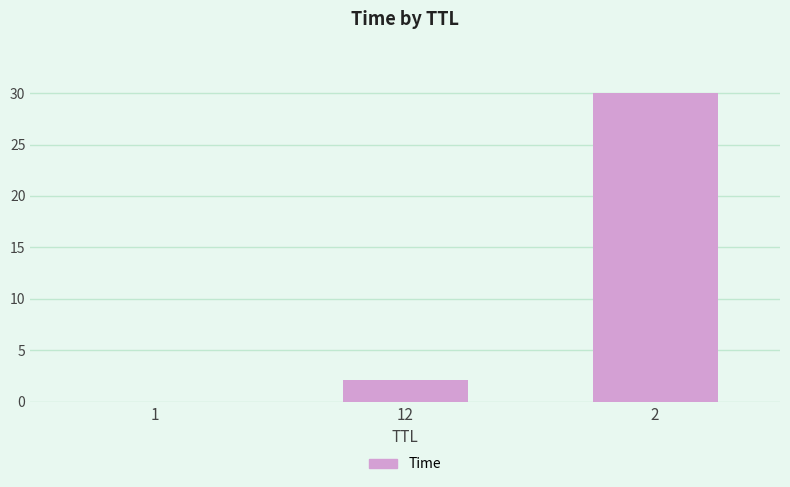

What is the maximum value shown in the chart?

30.0